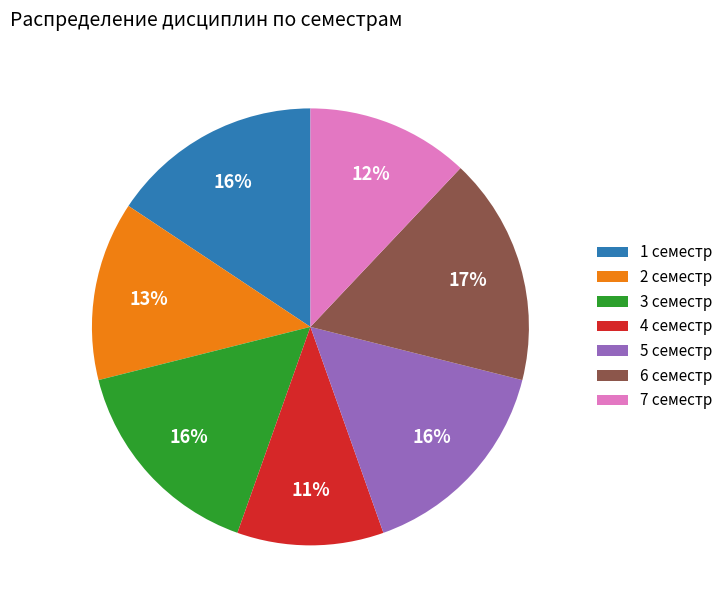

To the nearest percent, what is the combined percentage of 4 семестр and 2 семестр?

24%